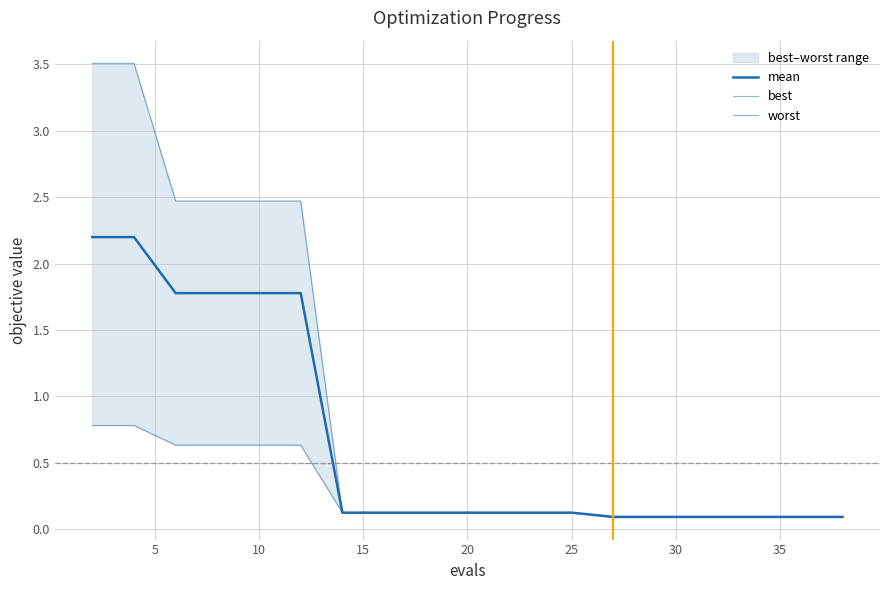

Reading left to right, transcribe all the data shown in this chart.

mean: 2.2	2.2	1.8	1.8	1.8	1.8	0.1	0.1	0.1	0.1	0.1	0.1	0.1	0.1	0.1	0.1	0.1	0.1	0.1	0.1
best: 0.8	0.8	0.6	0.6	0.6	0.6	0.1	0.1	0.1	0.1	0.1	0.1	0.1	0.1	0.1	0.1	0.1	0.1	0.1	0.1
worst: 3.5	3.5	2.5	2.5	2.5	2.5	0.1	0.1	0.1	0.1	0.1	0.1	0.1	0.1	0.1	0.1	0.1	0.1	0.1	0.1